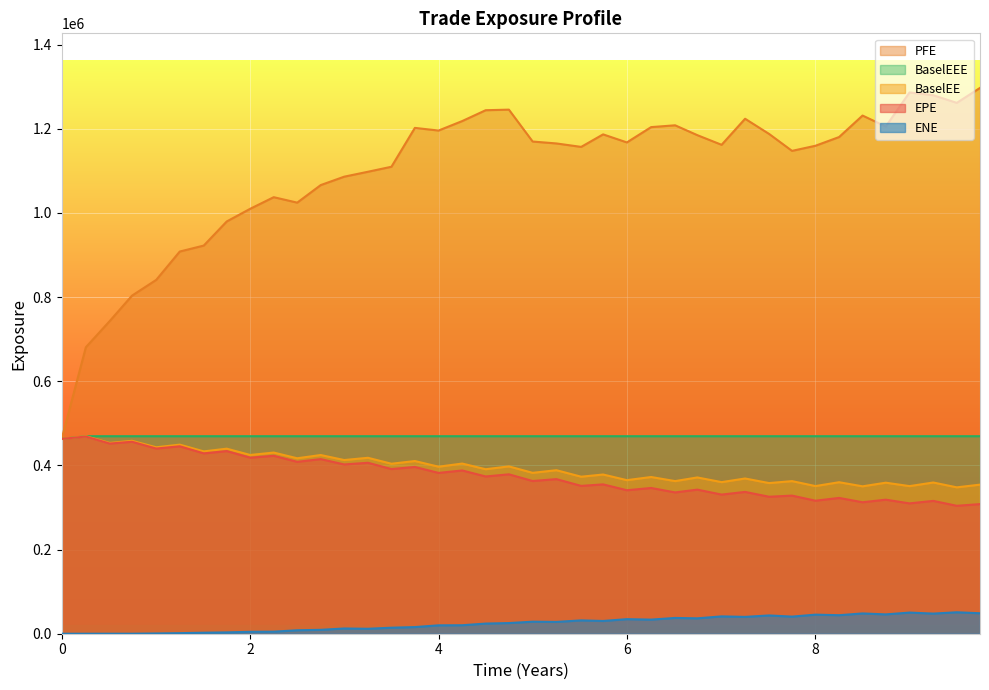

Reading left to right, what are all the values shown in this chart?

EPE: 0=463082.0	0.256831=468678.0	0.510929=451939.0	0.746515=456288.0	1.00405=440098.0	1.25336=445489.0	1.50816=428636.0	1.75199=434091.0	2.00131=418406.0	2.25063=422927.0	2.49994=408552.0	2.74926=415003.0	2.99857=402324.0	3.25063=406297.0	3.49994=391375.0	3.74863=396389.0	4.0=382221.0	4.25137=388031.0	4.5=373770.0	4.74652=378868.0	4.99857=362966.0	5.25063=367451.0	5.51364=351375.0	5.74652=354970.0	5.99857=341030.0	6.2561=346408.0	6.5109=335868.0	6.74652=342486.0	7.00405=330708.0	7.25336=337075.0	7.50816=325559.0	7.75137=328277.0	8.0=316160.0	8.25137=322756.0	8.5=312471.0	8.74652=318591.0	8.99857=309802.0	9.25063=315732.0	9.49994=304060.0	9.74652=308071.0
PFE: 0=463082.0	0.256831=680890.0	0.510929=743357.0	0.746515=803542.0	1.00405=841081.0	1.25336=908381.0	1.50816=922574.0	1.75199=979881.0	2.00131=1010010.0	2.25063=1037570.0	2.49994=1024600.0	2.74926=1066320.0	2.99857=1086290.0	3.25063=1098010.0	3.49994=1109900.0	3.74863=1202250.0	4.0=1195980.0	4.25137=1218500.0	4.5=1244260.0	4.74652=1245640.0	4.99857=1169850.0	5.25063=1165290.0	5.51364=1157100.0	5.74652=1186850.0	5.99857=1167730.0	6.2561=1204120.0	6.5109=1208420.0	6.74652=1184990.0	7.00405=1162050.0	7.25336=1223990.0	7.50816=1187910.0	7.75137=1147640.0	8.0=1159800.0	8.25137=1180560.0	8.5=1231580.0	8.74652=1205570.0	8.99857=1286480.0	9.25063=1279840.0	9.49994=1261740.0	9.74652=1297280.0
BaselEE: 0=463082.0	0.256831=469463.0	0.510929=453445.0	0.746515=458563.0	1.00405=443129.0	1.25336=449422.0	1.50816=433380.0	1.75199=439832.0	2.00131=424864.0	2.25063=430570.0	2.49994=417022.0	2.74926=424712.0	2.99857=412812.0	3.25063=418158.0	3.49994=404021.0	3.74863=410438.0	4.0=396980.0	4.25137=404455.0	4.5=390979.0	4.74652=397708.0	4.99857=382386.0	5.25063=388658.0	5.51364=373210.0	5.74652=378426.0	5.99857=365024.0	6.2561=372464.0	6.5109=362761.0	6.74652=371453.0	7.00405=360314.0	7.25336=368968.0	7.50816=358067.0	7.75137=362709.0	8.0=350957.0	8.25137=360082.0	8.5=350347.0	8.74652=358972.0	8.99857=350830.0	9.25063=359418.0	9.49994=347930.0	9.74652=354330.0
BaselEEE: 0=463082.0	0.256831=469463.0	0.510929=469463.0	0.746515=469463.0	1.00405=469463.0	1.25336=469463.0	1.50816=469463.0	1.75199=469463.0	2.00131=469463.0	2.25063=469463.0	2.49994=469463.0	2.74926=469463.0	2.99857=469463.0	3.25063=469463.0	3.49994=469463.0	3.74863=469463.0	4.0=469463.0	4.25137=469463.0	4.5=469463.0	4.74652=469463.0	4.99857=469463.0	5.25063=469463.0	5.51364=469463.0	5.74652=469463.0	5.99857=469463.0	6.2561=469463.0	6.5109=469463.0	6.74652=469463.0	7.00405=469463.0	7.25336=469463.0	7.50816=469463.0	7.75137=469463.0	8.0=469463.0	8.25137=469463.0	8.5=469463.0	8.74652=469463.0	8.99857=469463.0	9.25063=469463.0	9.49994=469463.0	9.74652=469463.0
ENE: 0=0.0	0.256831=0.0	0.510929=38.1	0.746515=23.5	1.00405=623.0	1.25336=1345.2	1.50816=2410.6	1.75199=3176.0	2.00131=4554.1	2.25063=4869.9	2.49994=8216.8	2.74926=9250.4	2.99857=12444.8	3.25063=11787.5	3.49994=14289.0	3.74863=15794.4	4.0=19952.2	4.25137=20172.8	4.5=24119.5	4.74652=25329.2	4.99857=28603.4	5.25063=28087.3	5.51364=31697.2	5.74652=30314.0	5.99857=34609.5	6.2561=33534.7	6.5109=37507.4	6.74652=36586.0	7.00405=41211.4	7.25336=40015.4	7.50816=43446.7	7.75137=40652.9	8.0=45350.0	8.25137=44020.9	8.5=48209.7	8.74652=45942.1	8.99857=50242.5	9.25063=47838.5	9.49994=50982.3	9.74652=48639.6